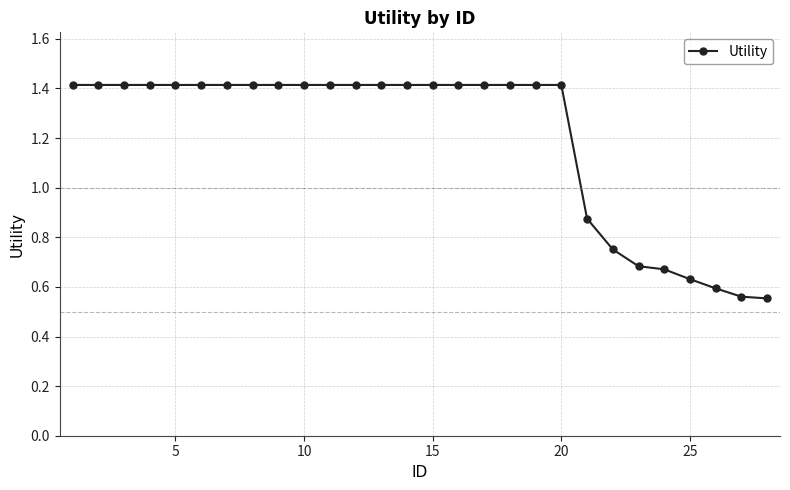

What is the average value?

1.2